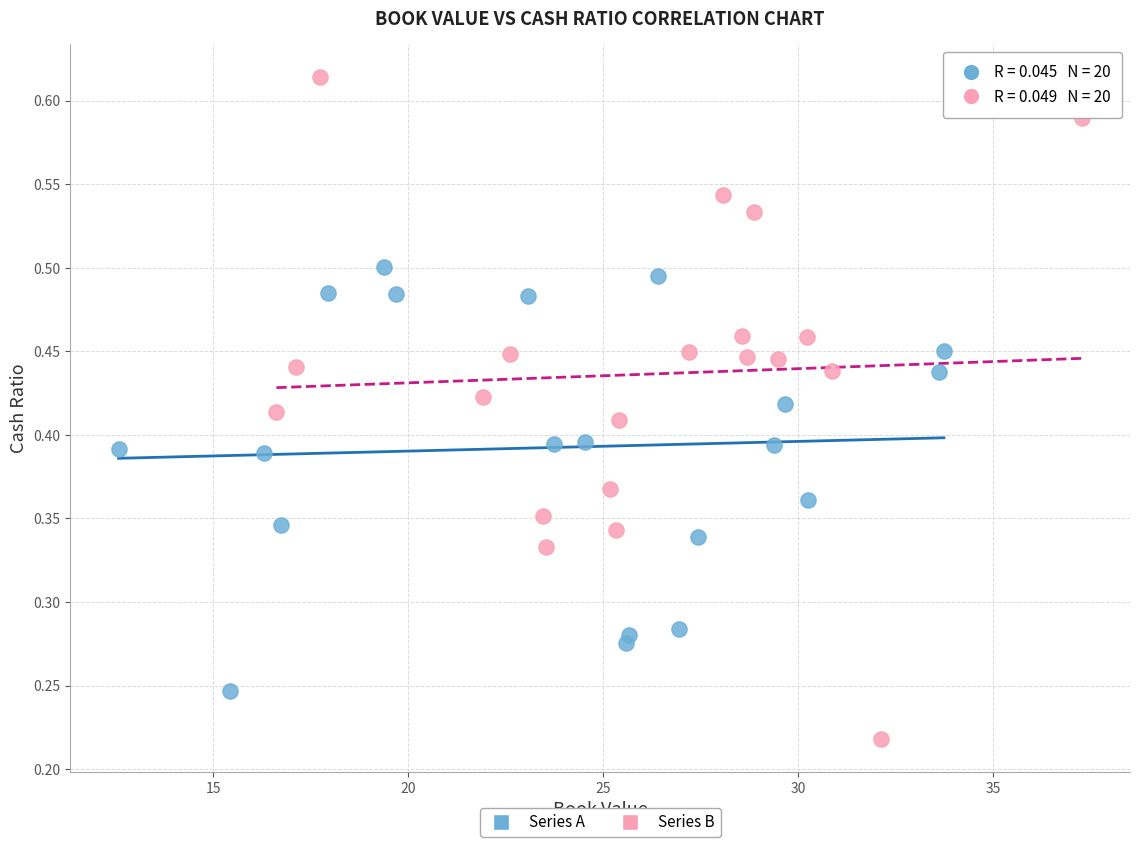

Which series reaches the maximum Y coordinate?

Series B